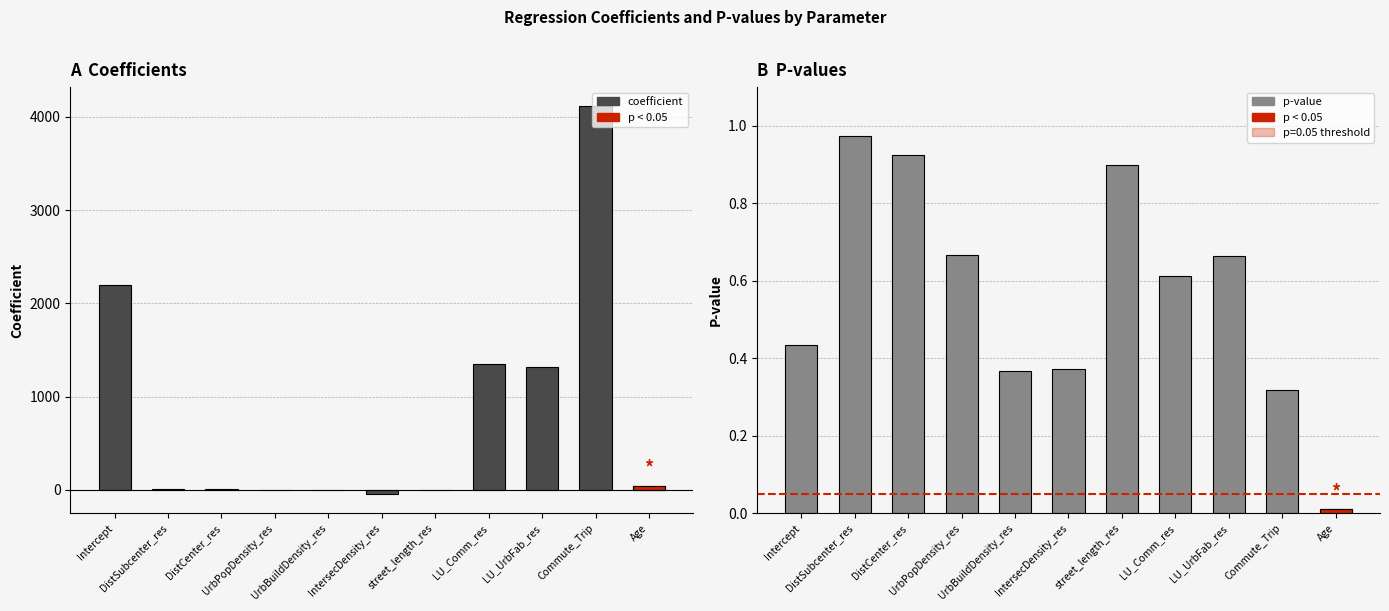

Which label corresponds to the smallest value in the chart?

IntersecDensity_res